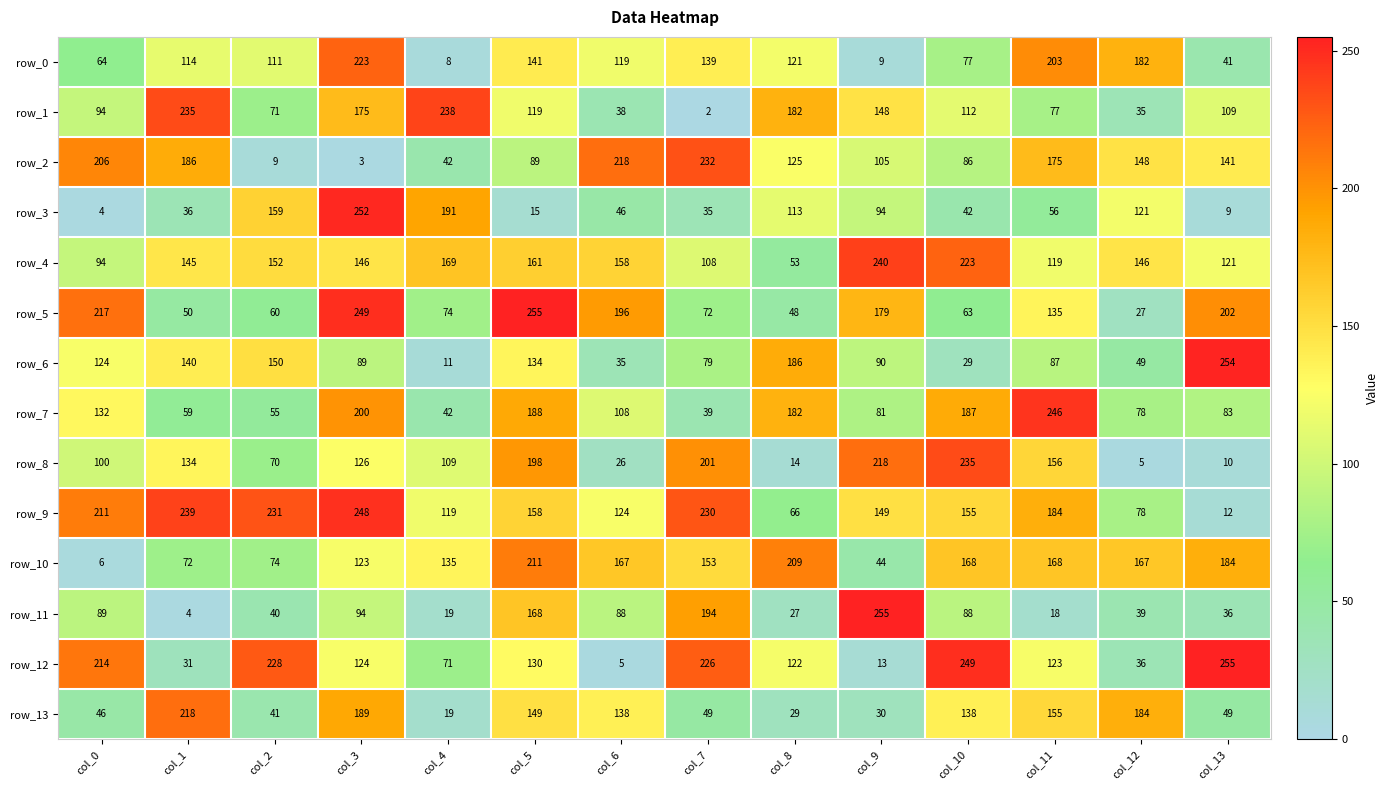

Rank the series at col_10 from lowest to highest value.

row_6, row_3, row_5, row_0, row_2, row_11, row_1, row_13, row_9, row_10, row_7, row_4, row_8, row_12